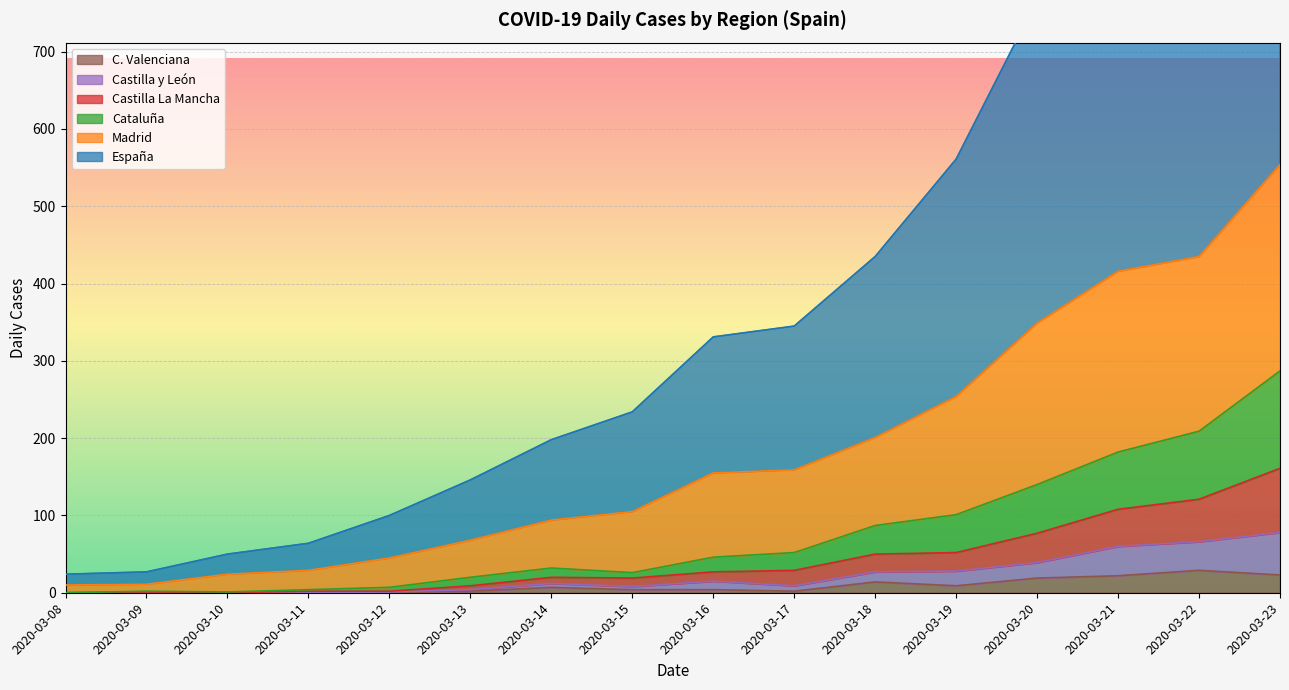

Rank the series at 2020-03-16 from highest to lowest value.

España, Madrid, Cataluña, Castilla La Mancha, Castilla y León, C. Valenciana